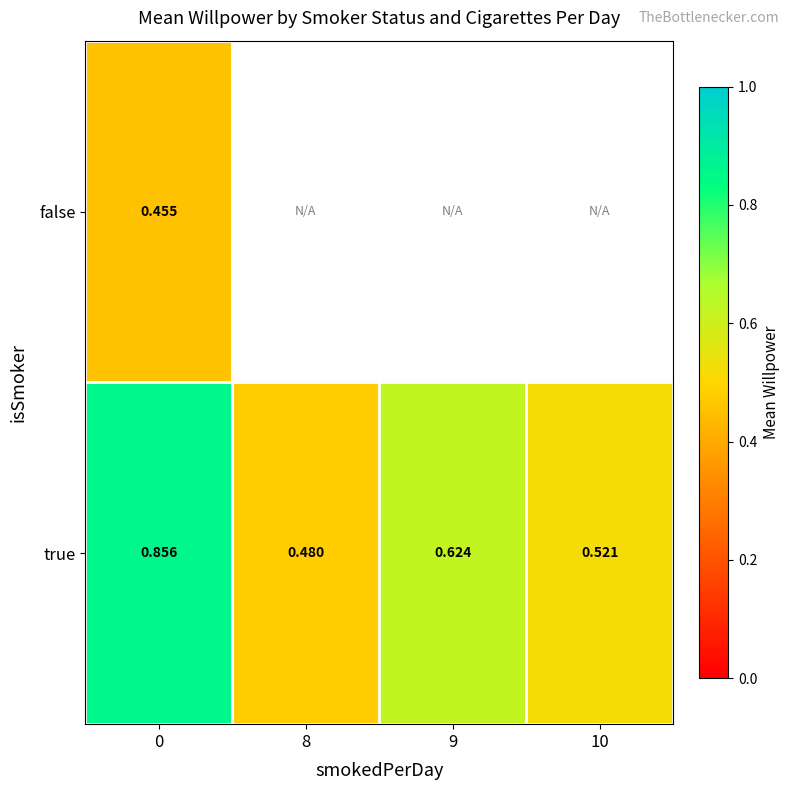

Rank the series at 0 from highest to lowest value.

true, false